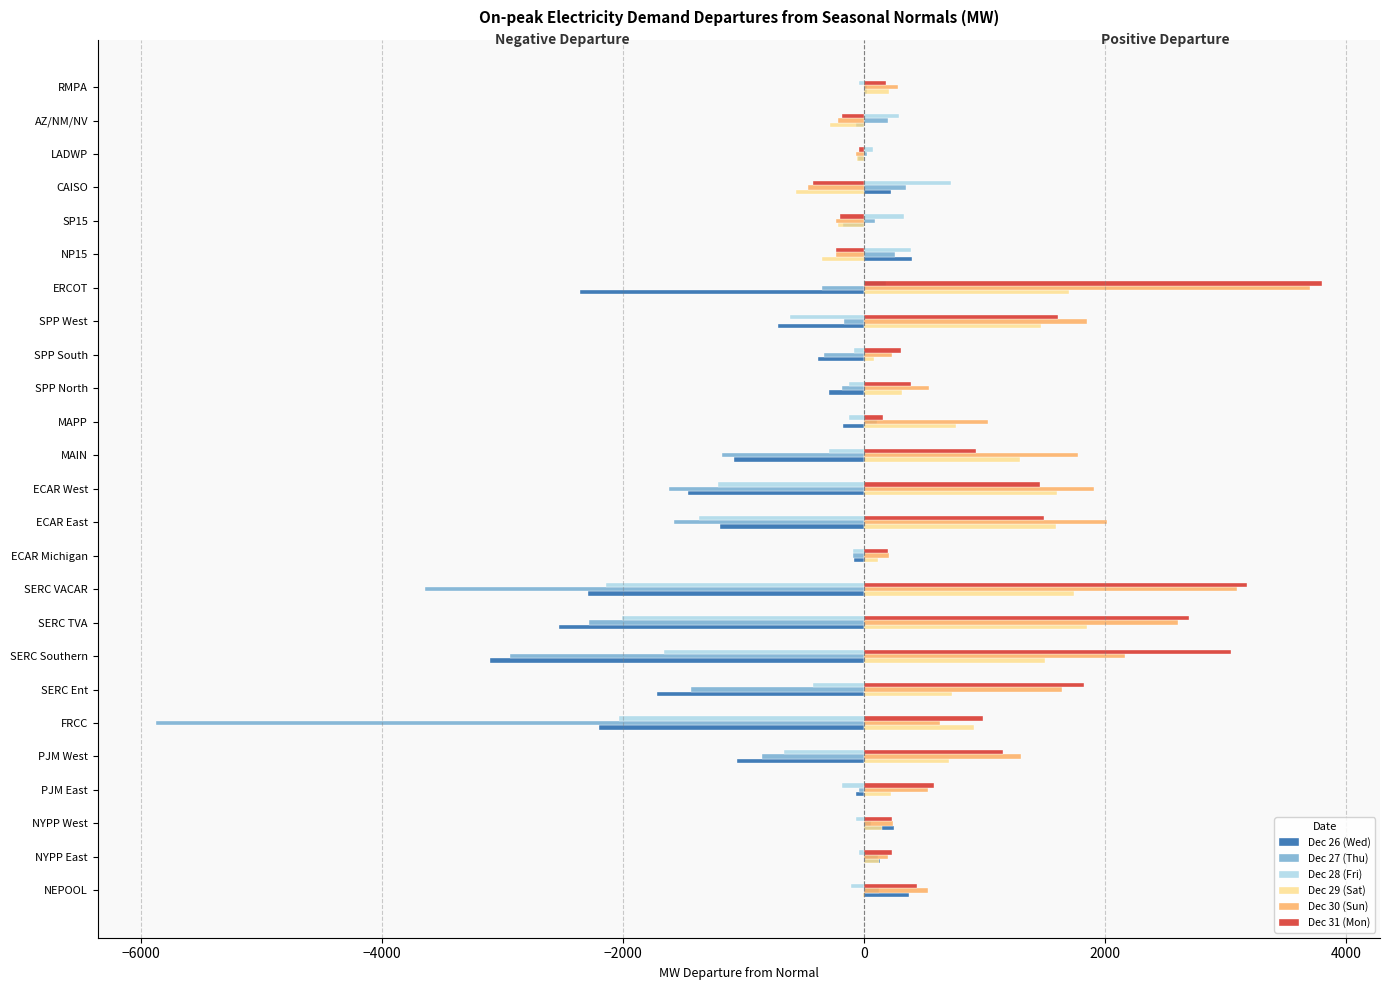

At which category is the sum across all series the highest?

ERCOT